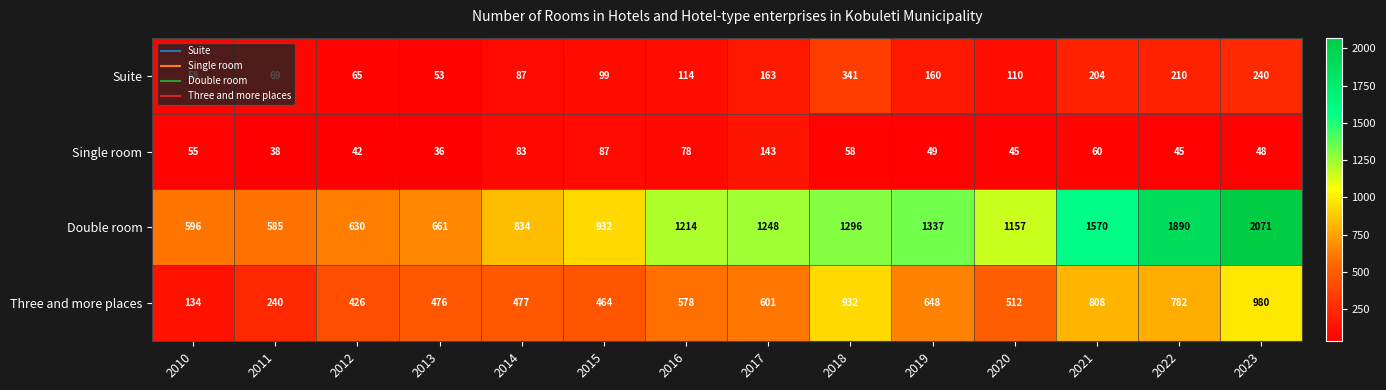

What is the difference between the second highest and minimum values in the Suite series?

187